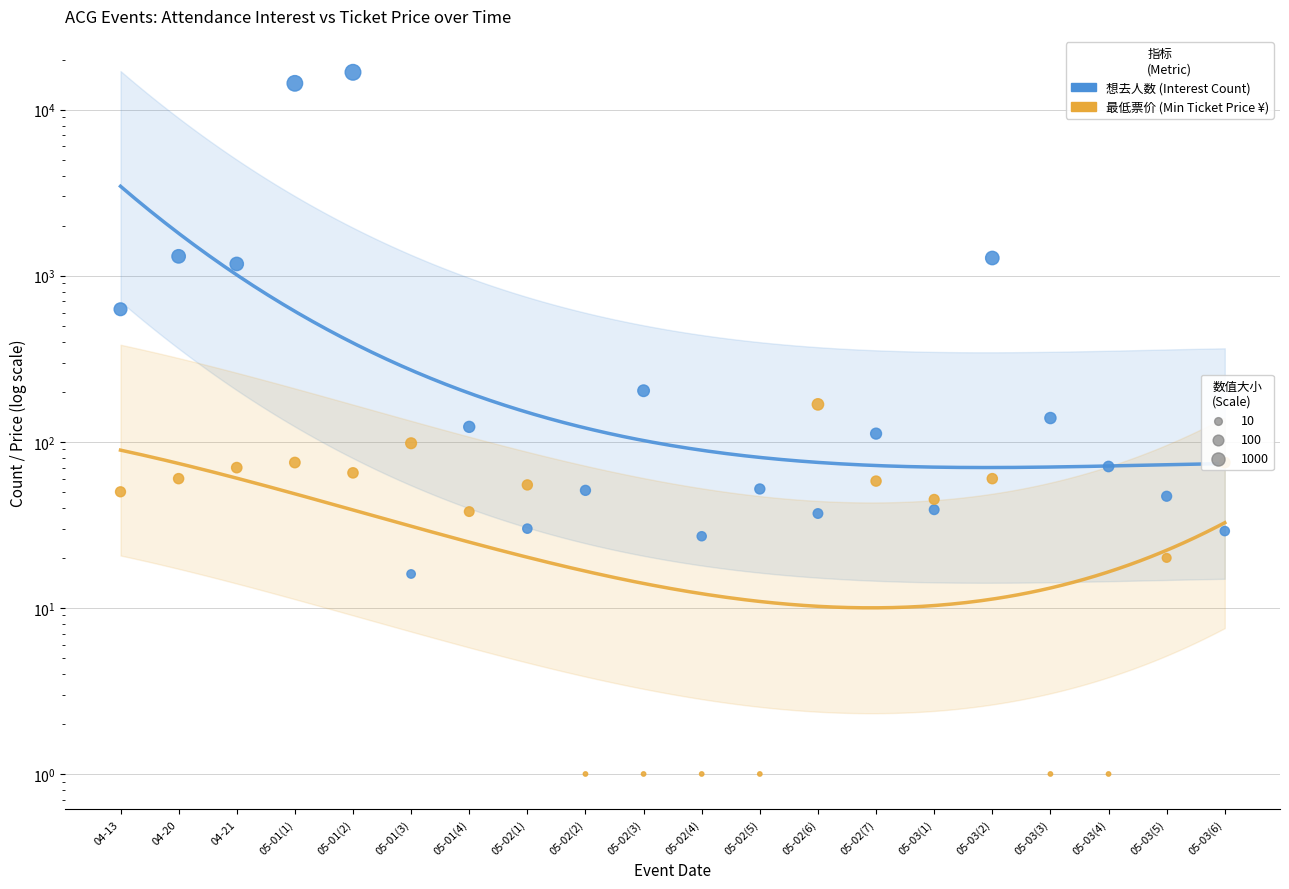

Which series reaches the maximum Y coordinate?

想去人数